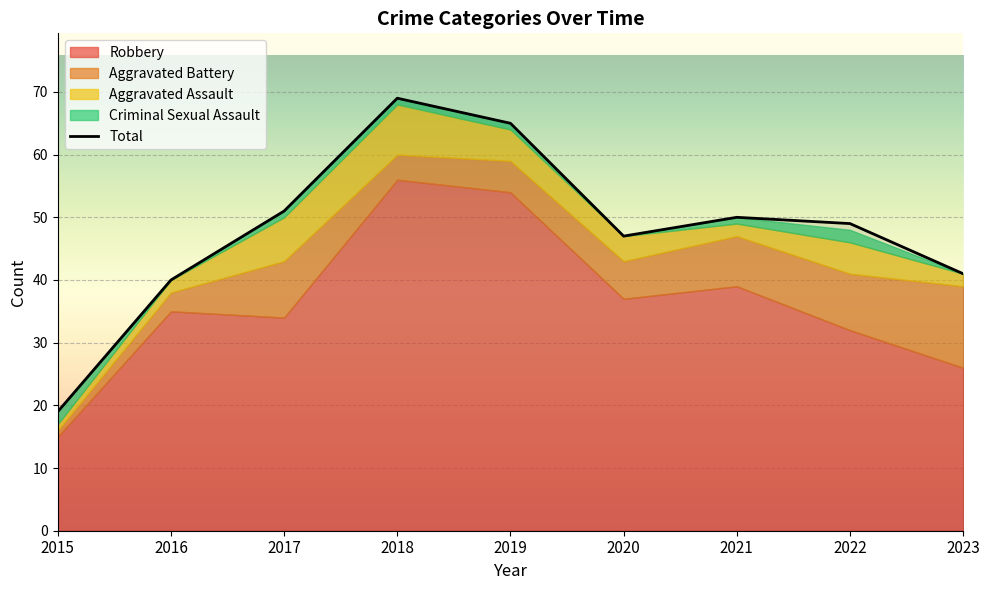

What is the value of the Total point at the 6th from the left?

47